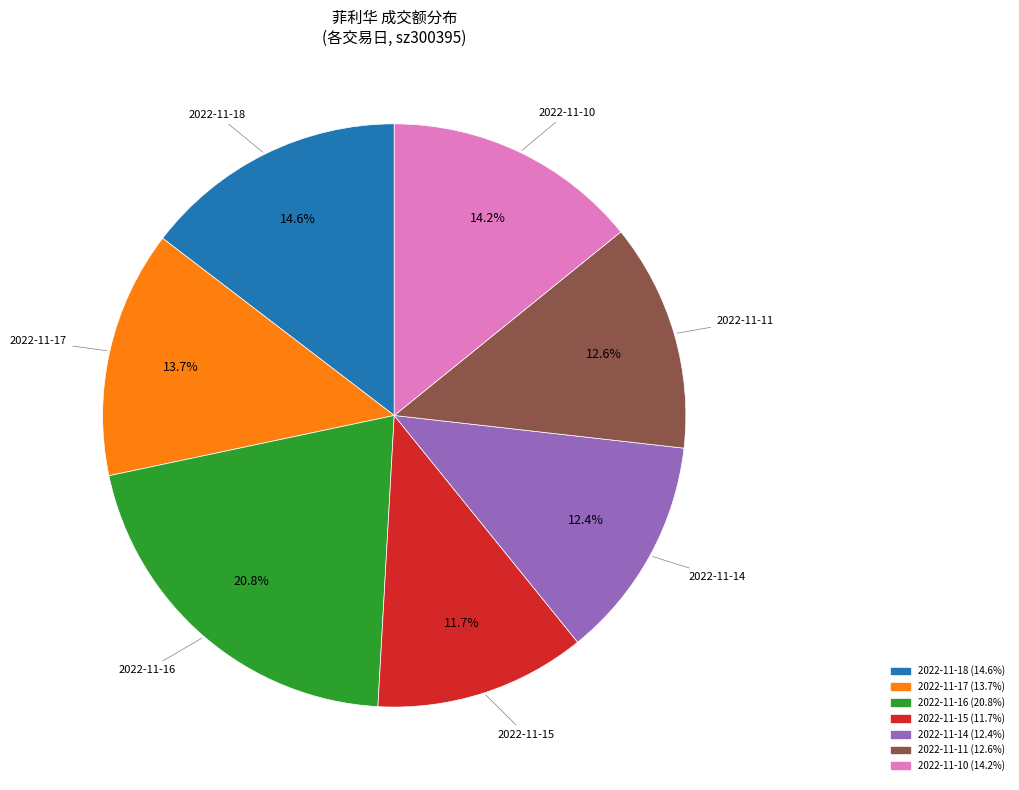

What is the smallest slice in the pie chart?

2022-11-15